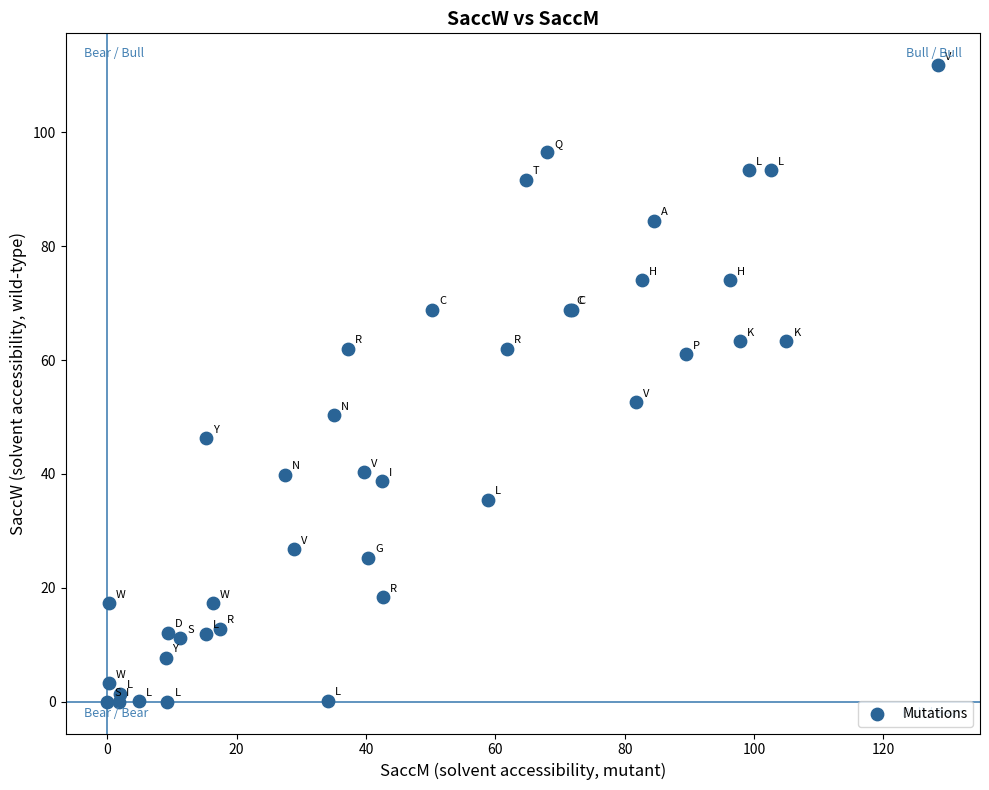

What Y value in the scatter plot is closest to 55?

52.6